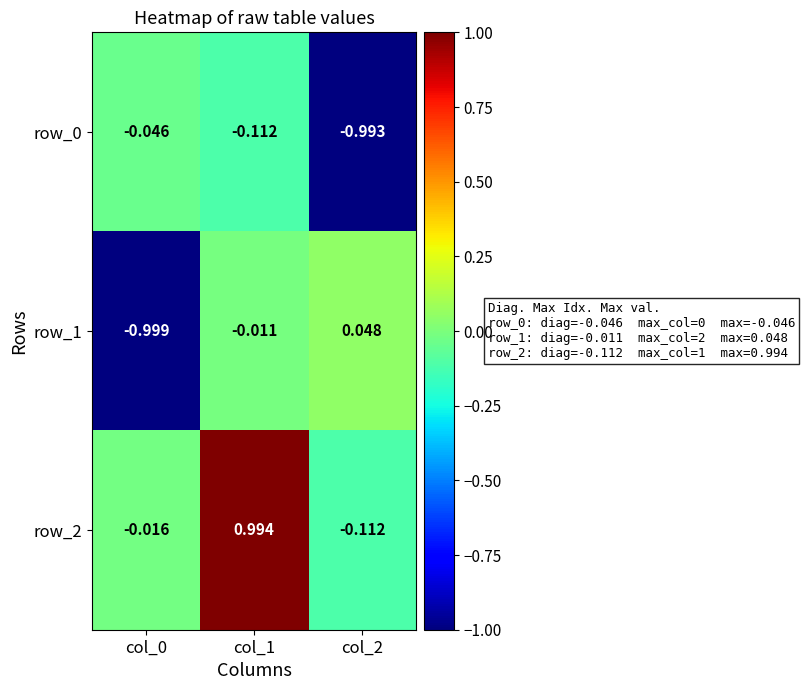

At which category does the chart reach its peak across all series?

col_1